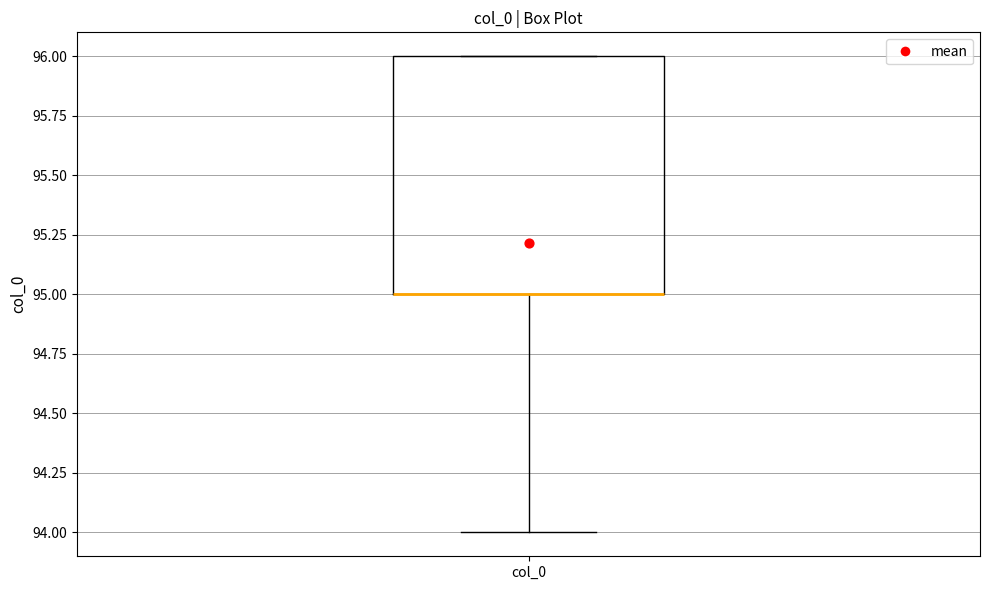

Transcribe this box plot: give where the median line is, the range the box spans, and where the two whiskers end, as read against the y-axis. The values are not printed on the chart, so give them approximately, as read against the axis.

median 95 (drawn on the box's lower edge), box 95 to 96, whiskers 94 to 96